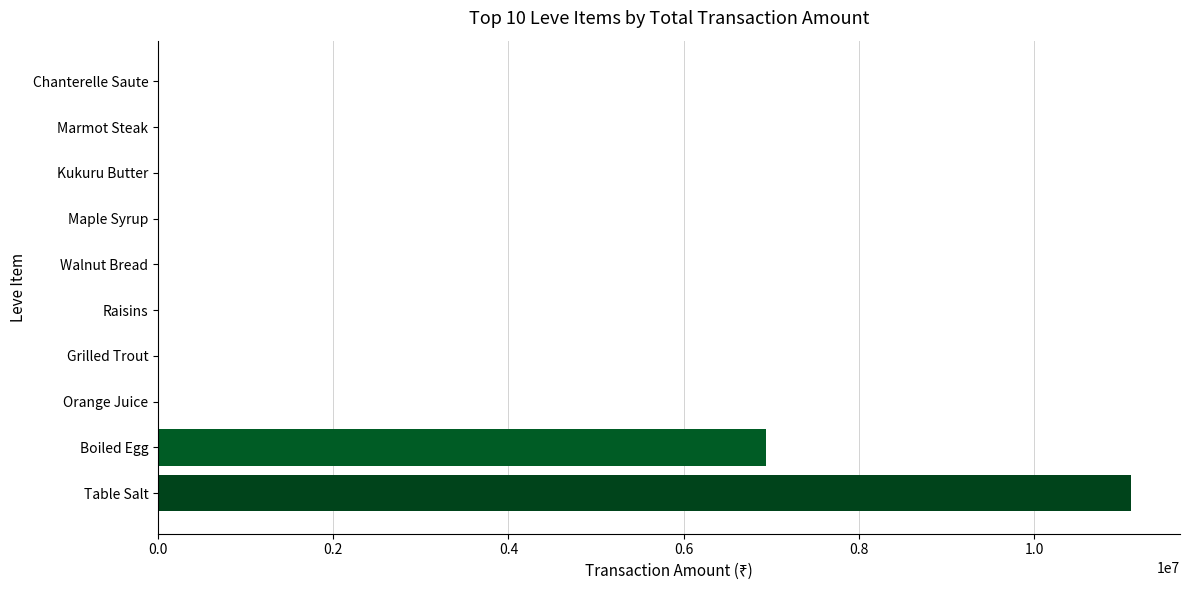

How many series are shown in this chart?

1